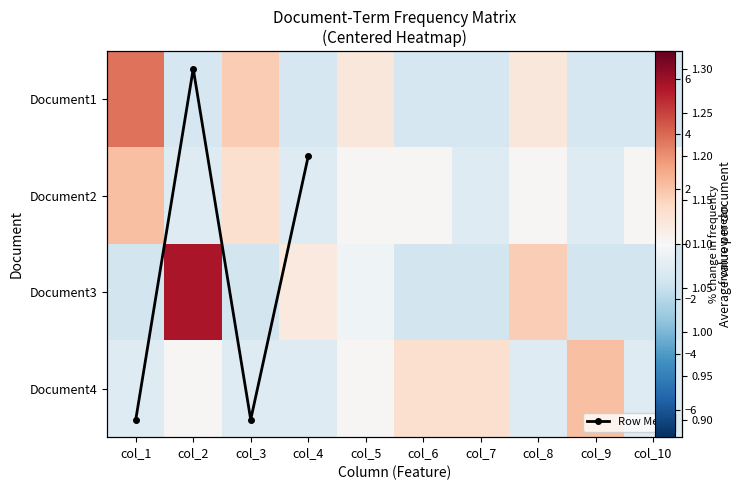

Reading right to left, list all the values displayed in this chart.

Document1: col_10=-1.2	col_9=-1.2	col_8=0.8	col_7=-1.2	col_6=-1.2	col_5=0.8	col_4=-1.2	col_3=1.8	col_2=-1.2	col_1=3.8
Document2: col_10=0.1	col_9=-0.9	col_8=0.1	col_7=-0.9	col_6=0.1	col_5=0.1	col_4=-0.9	col_3=1.1	col_2=-0.9	col_1=2.1
Document3: col_10=-1.3	col_9=-1.3	col_8=1.7	col_7=-1.3	col_6=-1.3	col_5=-0.3	col_4=0.7	col_3=-1.3	col_2=5.7	col_1=-1.3
Document4: col_10=-0.9	col_9=2.1	col_8=-0.9	col_7=1.1	col_6=1.1	col_5=0.1	col_4=-0.9	col_3=-0.9	col_2=0.1	col_1=-0.9